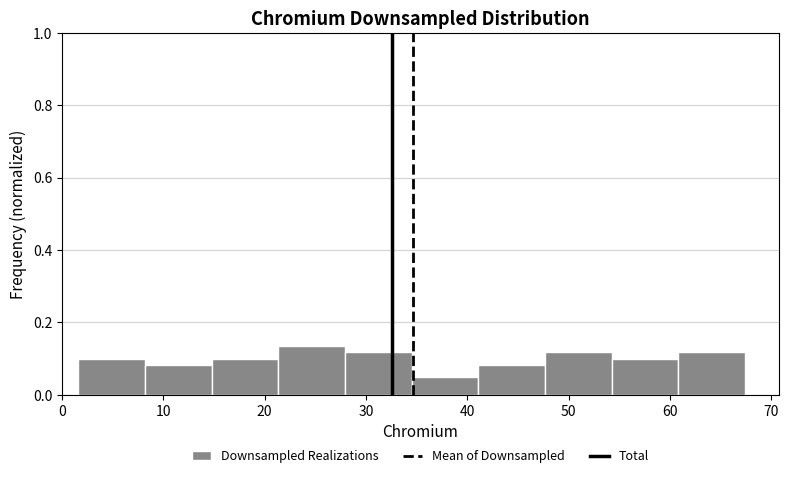

Reading left to right, transcribe this chart: for each bar, give the range it covers on the x-axis and its height. Neither the bar edges nor the heights are printed on the chart, so give them approximately, as read against the axes.

2 to 8: 0.10
8 to 15: 0.08
15 to 21: 0.10
21 to 28: 0.14
28 to 35: 0.12
35 to 41: 0.06
41 to 48: 0.08
48 to 54: 0.12
54 to 61: 0.10
61 to 67: 0.12